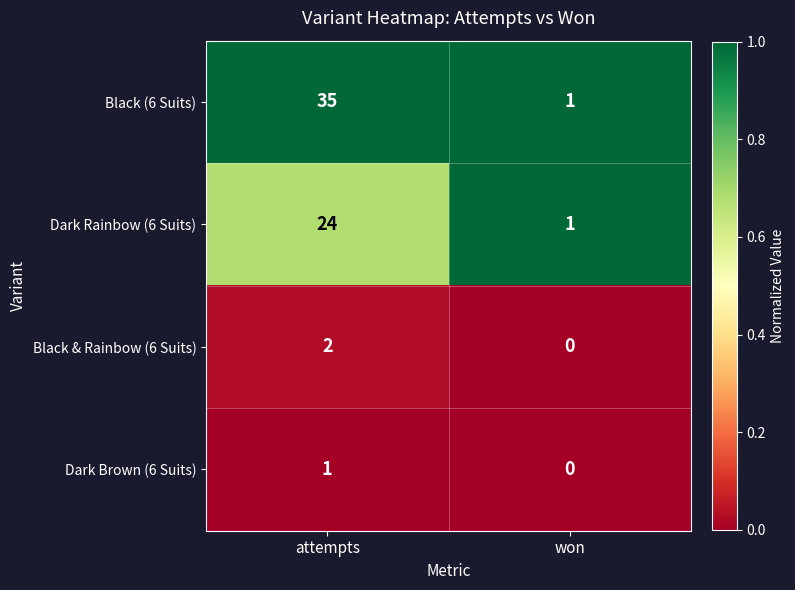

Which series has the largest range (max minus min)?

Black (6 Suits)